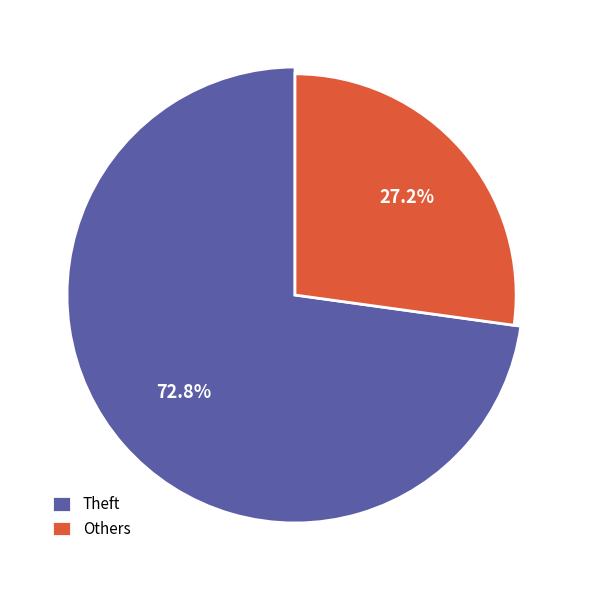

Which slice is the largest?

Theft